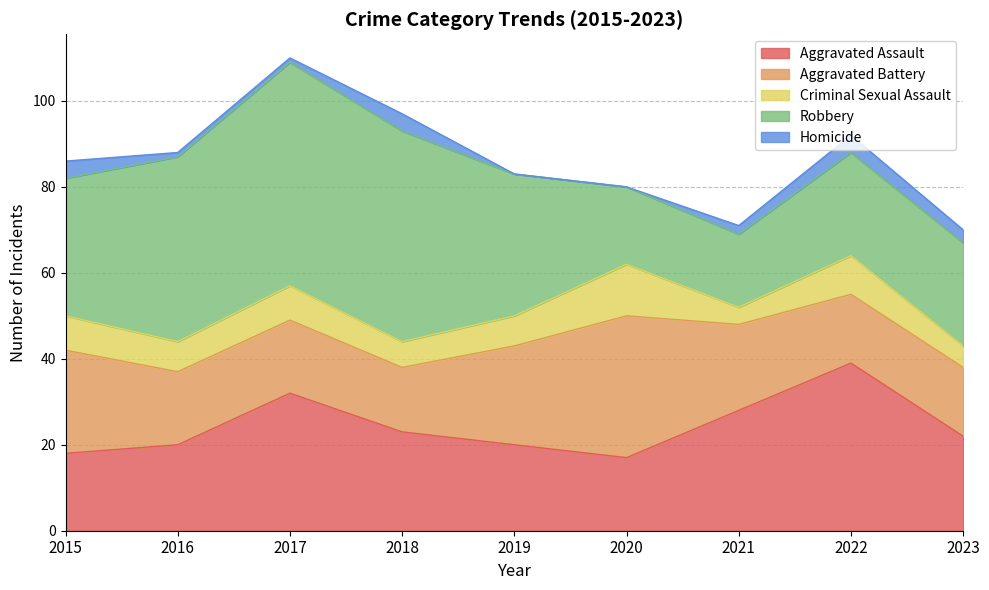

What value does the Aggravated Battery series have at 2019?

23